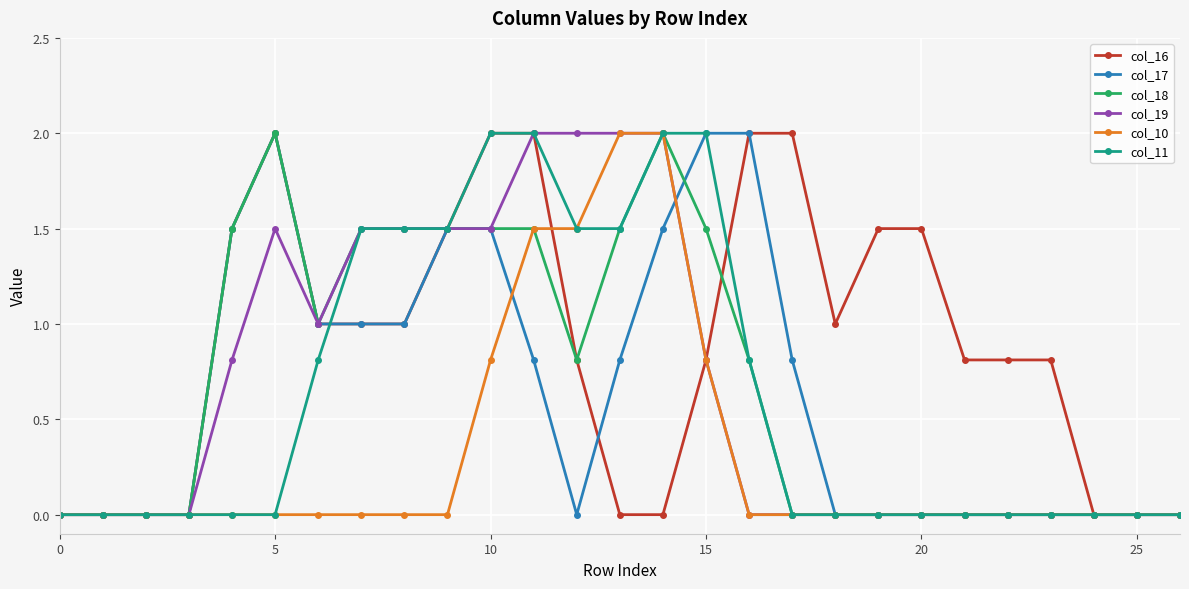

What is the value of the col_16 point at the 11th from the left?

2.0